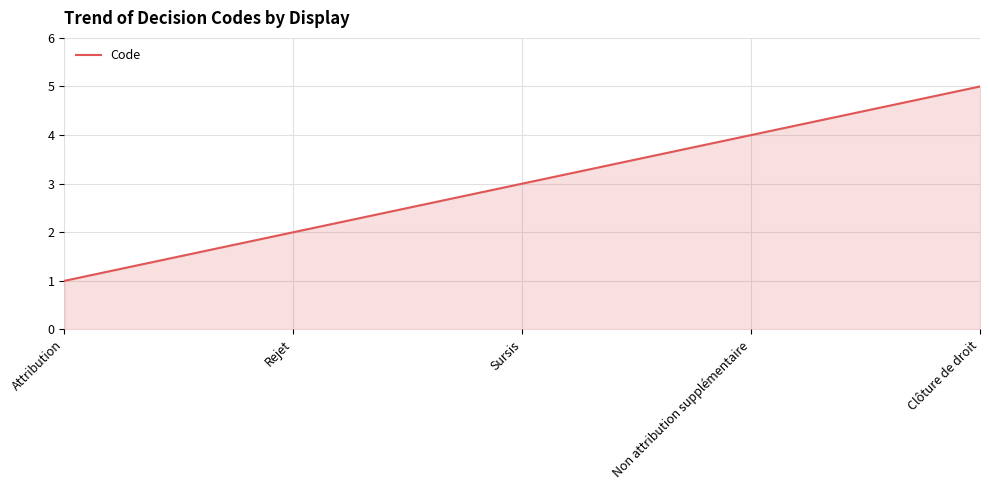

What position from the left is Sursis?

3